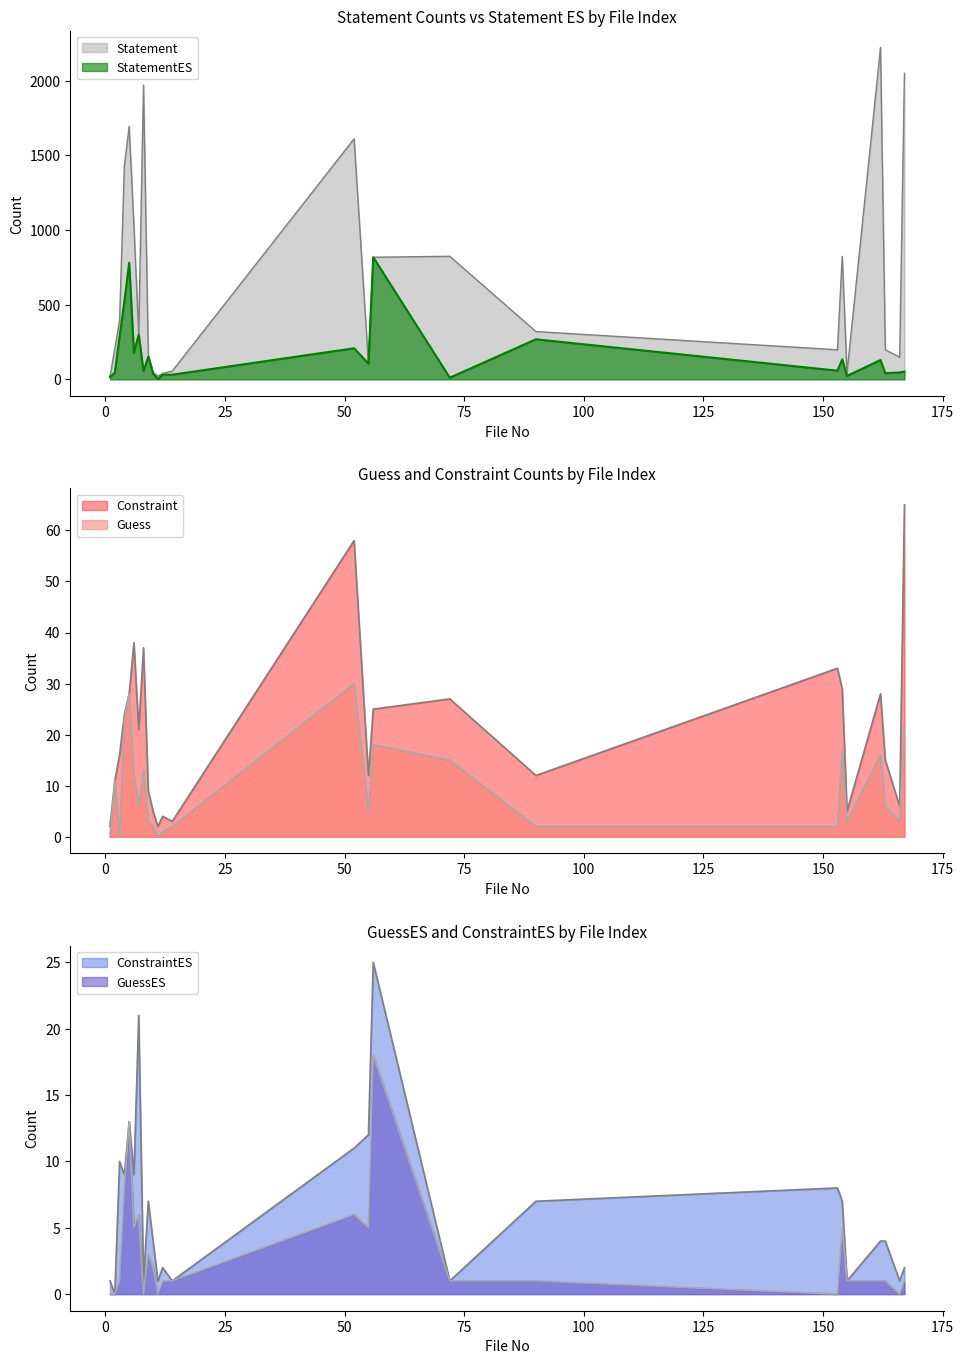

List the series in order of their peak value, lowest first.

GuessES, ConstraintES, Guess, Constraint, StatementES, Statement